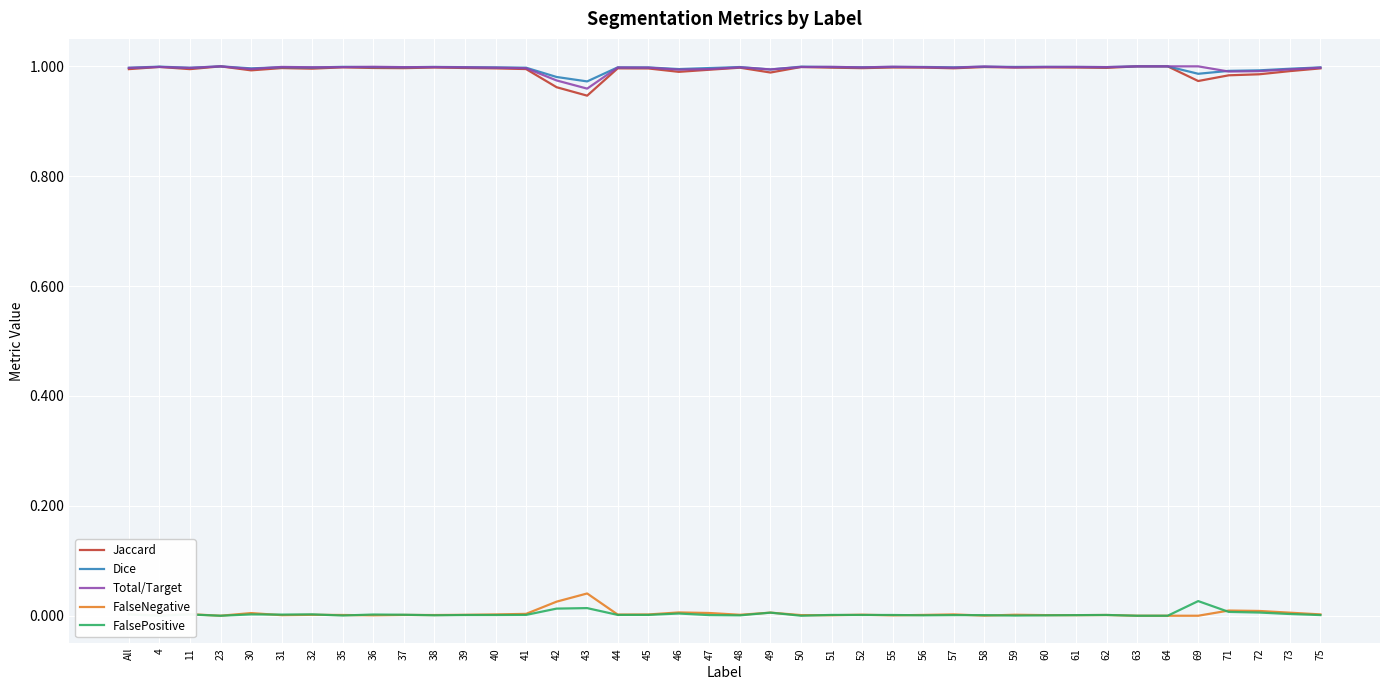

Which series changed the most between 48 and 58?

FalseNegative